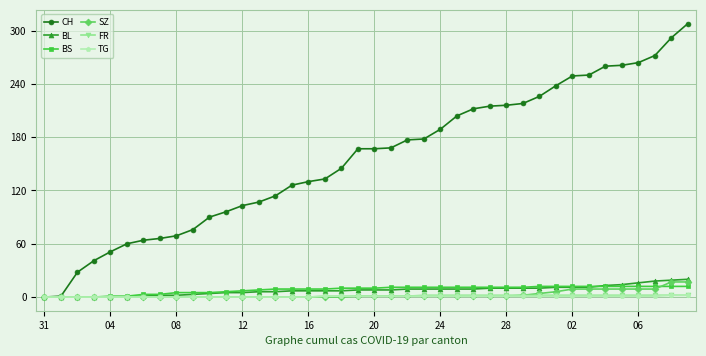

What is the highest value of the BS series?

12